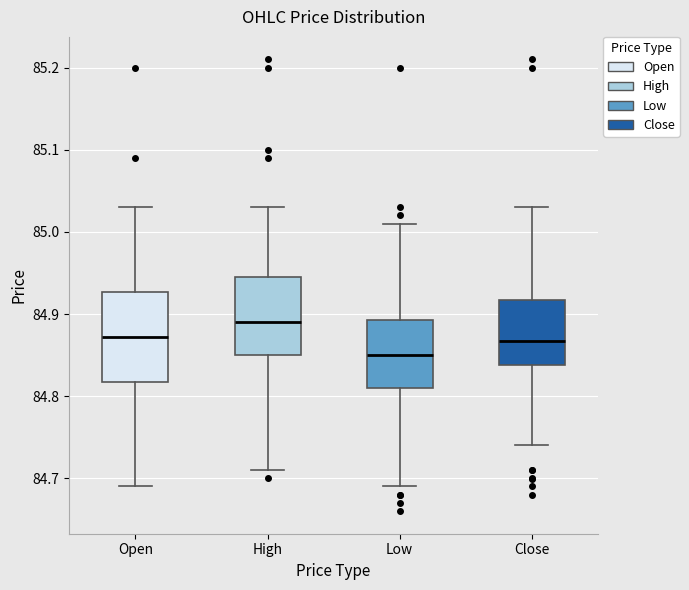

Which box has the highest median line?

High